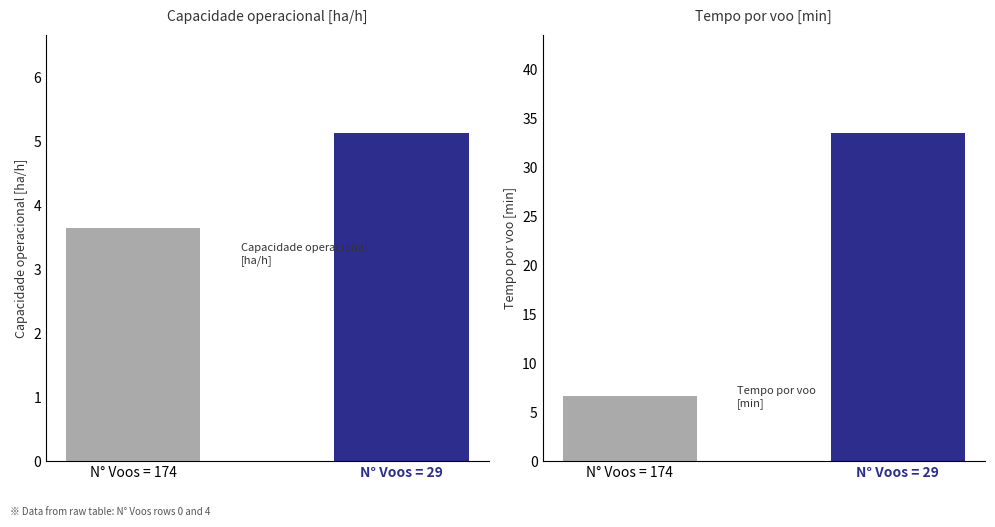

Which series has the largest total across all categories?

Tempo por voo [min]